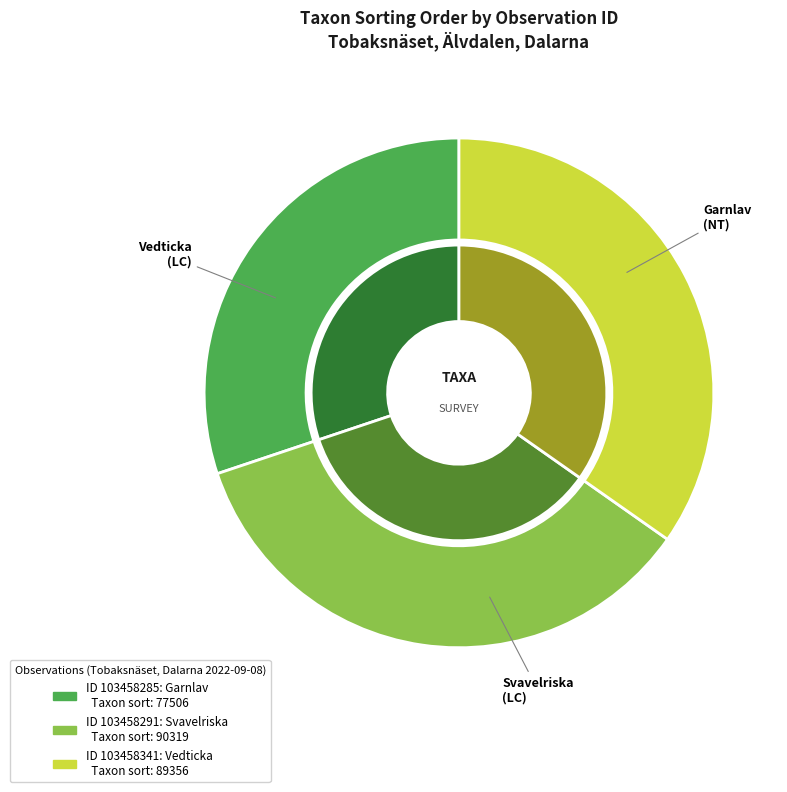

What is the largest slice in the pie chart?

103458291